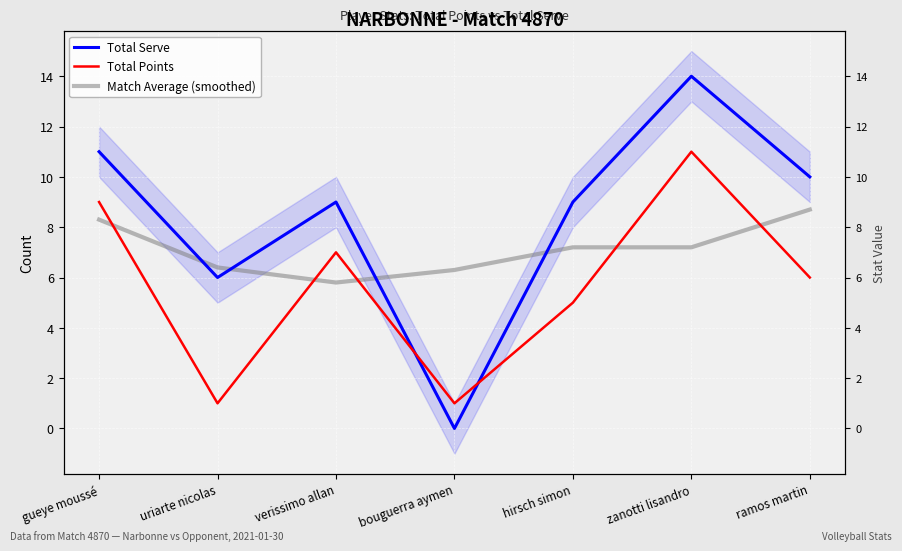

Where is Match Average (smoothed) nearest to the value 7?

zanotti lisandro